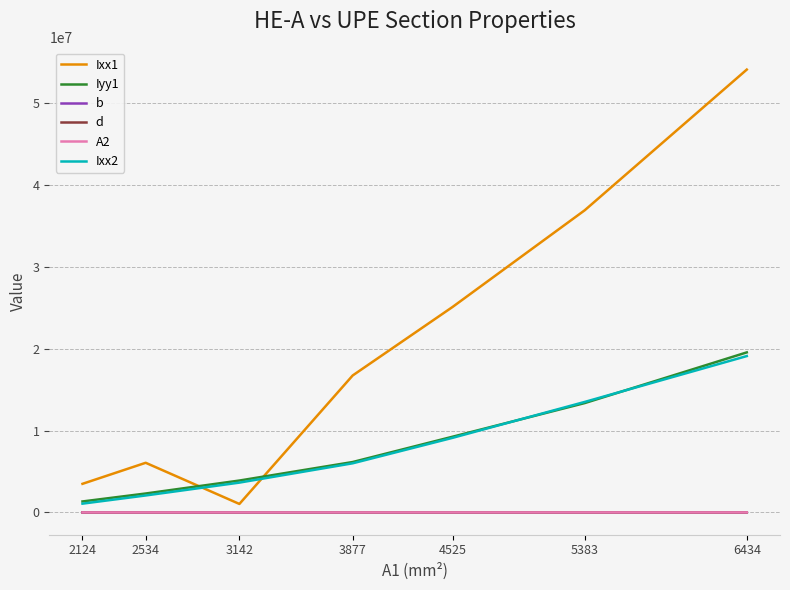

True or false: Iyy1 and A2 intersect in this chart.

False